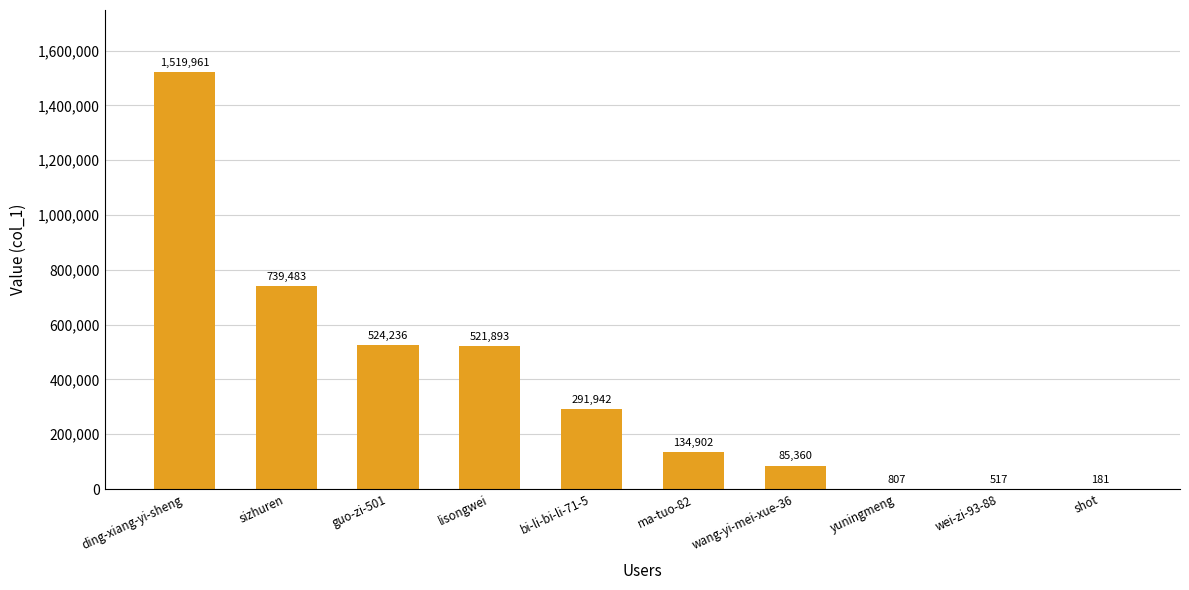

The chart shows a value of 517 at wei-zi-93-88. True or false?

True